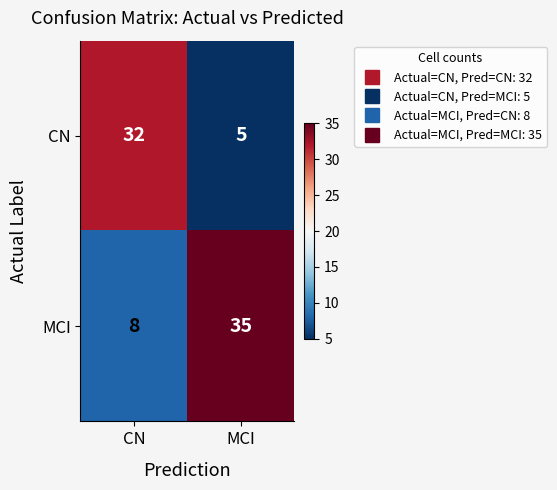

Is it true that CN equals 5 at MCI?

True